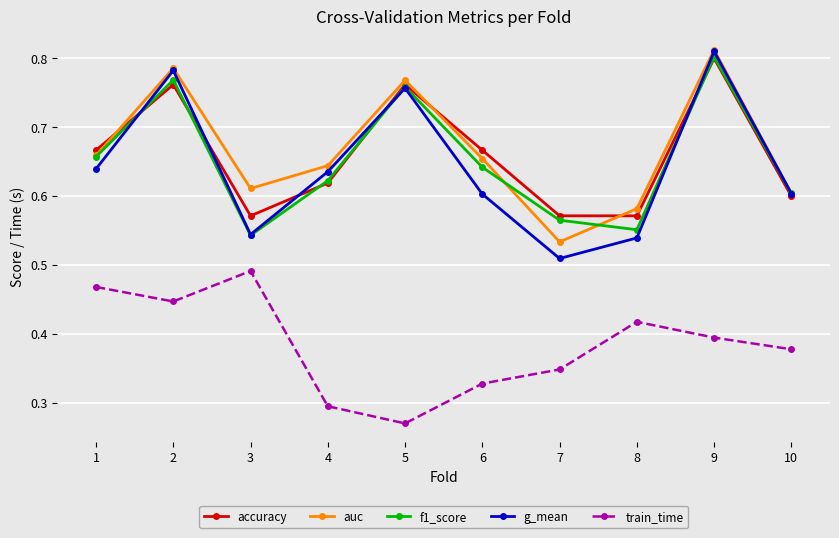

How many data points does each series have?

10